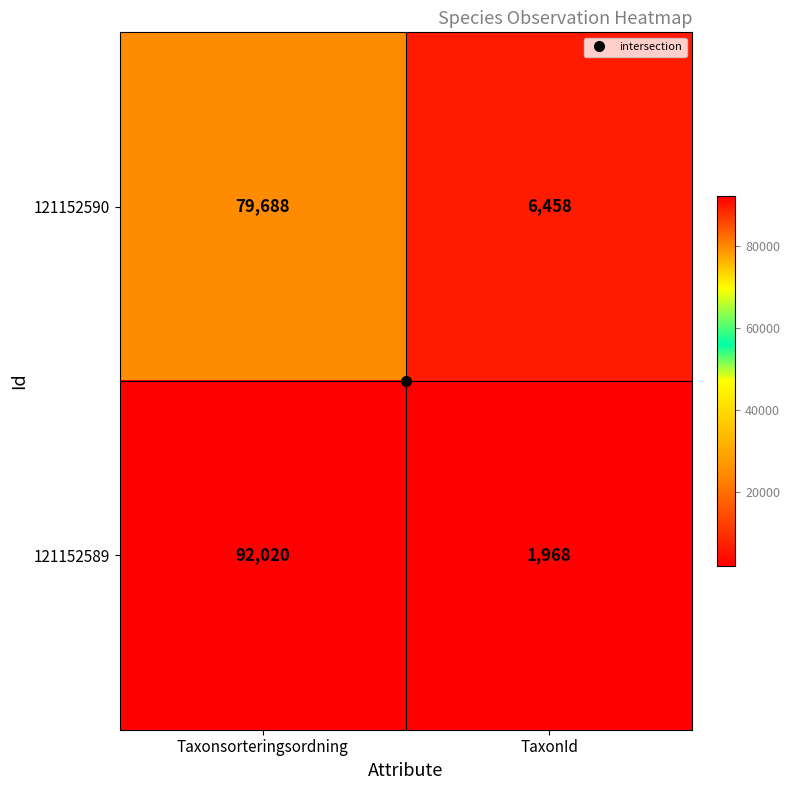

What is the approximate value of 121152590 at Taxonsorteringsordning, to the nearest 10?

79690